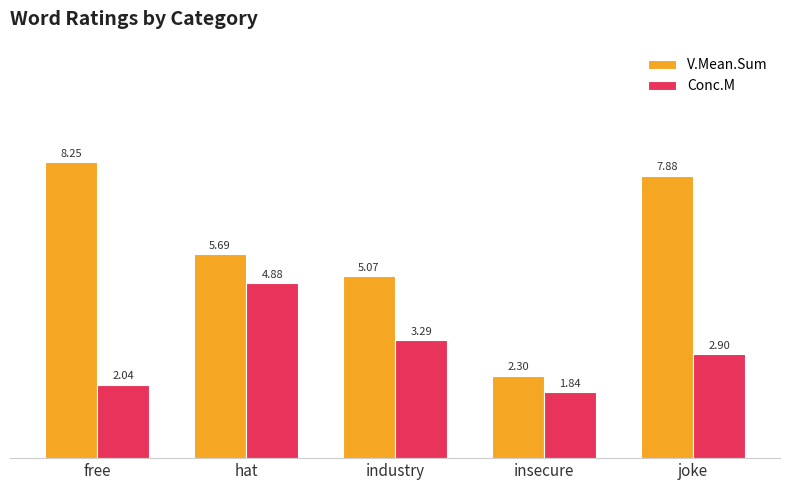

List the series in order of their overall mean, lowest first.

Conc.M, V.Mean.Sum